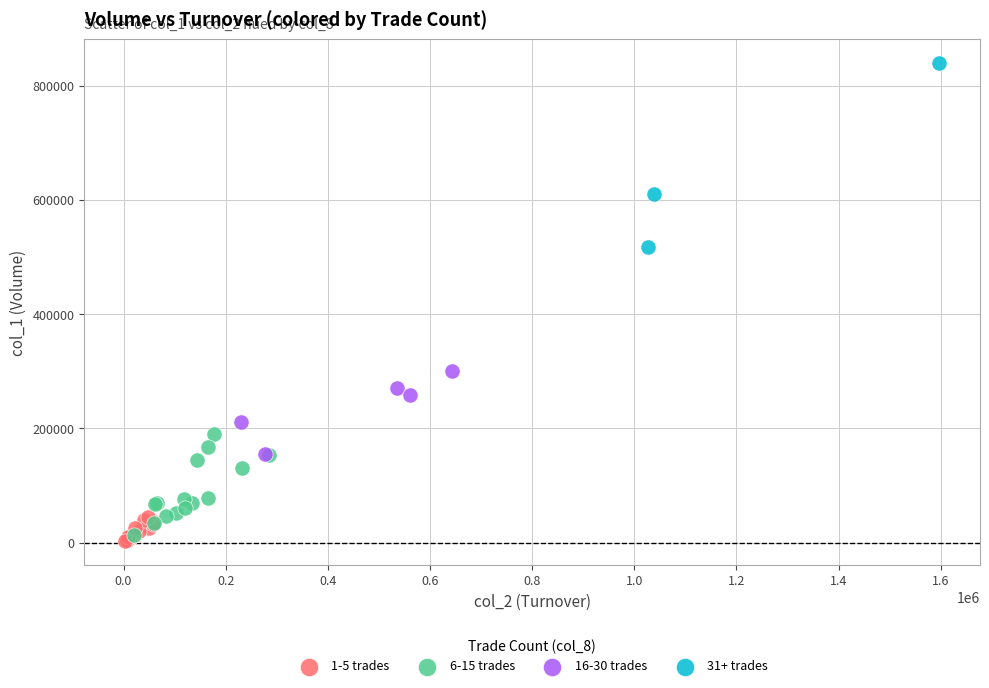

Which series has the widest spread of Y values?

31+ trades